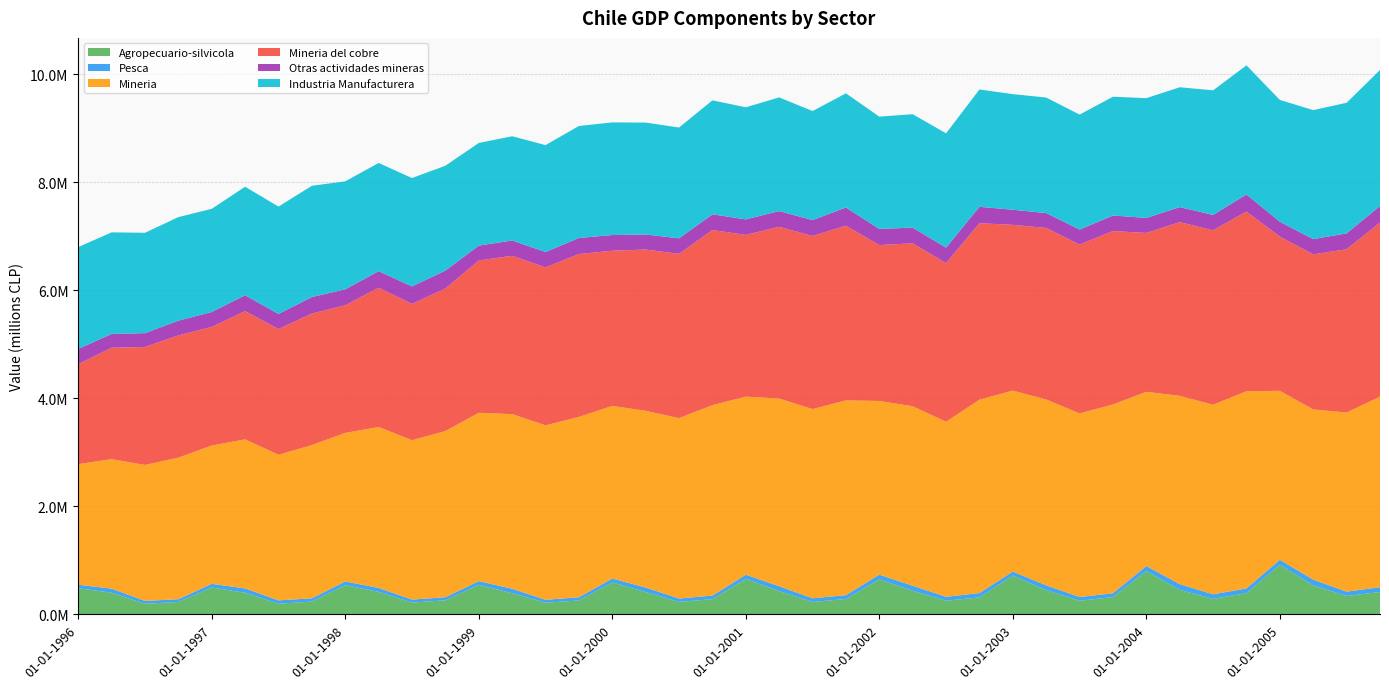

Reading left to right, transcribe all the data shown in this chart.

Agropecuario-silvicola: 482327	400275	193766	228899	496215	398745	196235	235705	539695	415179	216728	259845	545967	390877	214498	255886	590756	412893	229052	280547	655226	429936	228877	283035	645758	435545	252437	312750	716497	448517	250411	319658	801357	452828	285759	391755	915903	534028	339595	412646
Pesca: 65314	75255	53788	50703	67716	80544	62091	59778	68335	73448	55195	56130	68369	81823	53860	59451	71748	82726	62882	65836	78414	89306	67182	71420	88562	94035	71688	80812	75134	87589	69066	69932	92643	105039	84573	87381	93846	107544	80072	89092
Mineria: 2233159	2397953	2518575	2621710	2561223	2760971	2695620	2838771	2751638	2980458	2952505	3077673	3118093	3234452	3231580	3340131	3197310	3273036	3341487	3527462	3297029	3476741	3505059	3607163	3216705	3323447	3242210	3580775	3351217	3441788	3400665	3496407	3226891	3487460	3510517	3652096	3129273	3152549	3316819	3529546
Mineria del cobre: 1849973	2063399	2185024	2263146	2197334	2373627	2329313	2435476	2363762	2578788	2523137	2639794	2819144	2932163	2924078	3015955	2873537	2986229	3041211	3242858	2995451	3179734	3205472	3234461	2886784	3017805	2936942	3268049	3069489	3177647	3126608	3211353	2941521	3216626	3230509	3326656	2854884	2871939	3023839	3223248
Otras actividades mineras: 284525	254642	255655	273635	276318	294610	279785	306243	294775	307511	324699	332282	276476	283597	285587	297774	290526	279201	288087	290912	287353	291214	293676	338402	298525	290503	287014	304558	279873	274930	278133	287592	278714	279207	285378	316885	275610	282362	294542	307279
Industria Manufacturera: 1885031	1881834	1858756	1917557	1910496	2009772	1987729	2059788	2000019	2002804	2006811	1941413	1900976	1930052	1979788	2073926	2086052	2072179	2051919	2110413	2075811	2105604	2019742	2113182	2079858	2100038	2117352	2172202	2141123	2139792	2129516	2200151	2217907	2219403	2306895	2391686	2256387	2389097	2418469	2518382